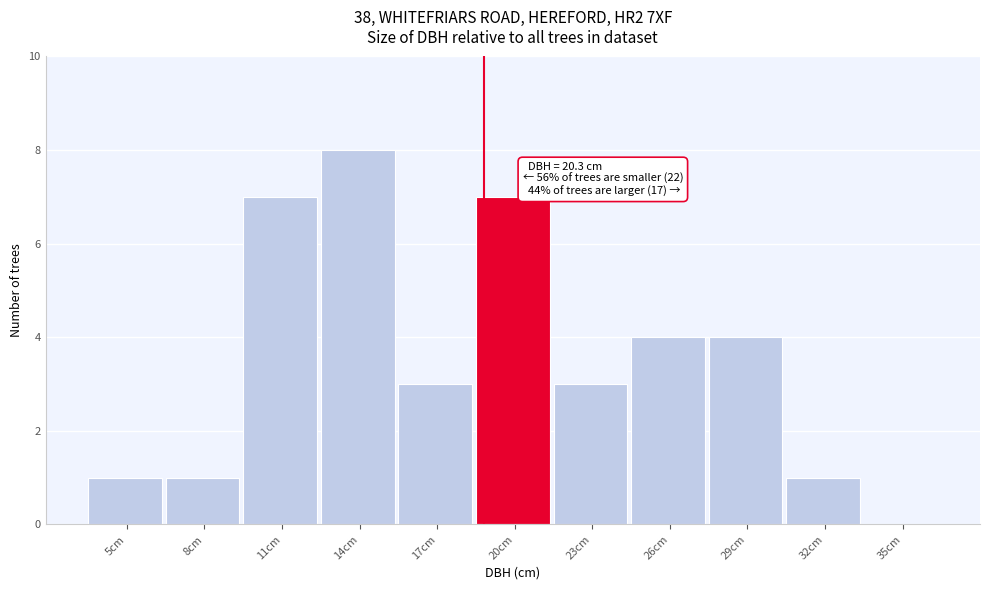

Reading left to right, transcribe all the data shown in this chart.

5cm=1	8cm=1	11cm=7	14cm=8	17cm=3	20cm=7	23cm=3	26cm=4	29cm=4	32cm=1	35cm=0